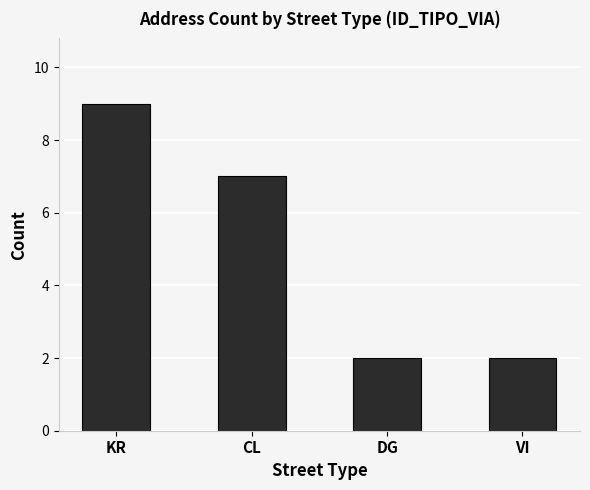

The value at KR is 5. True or false?

False